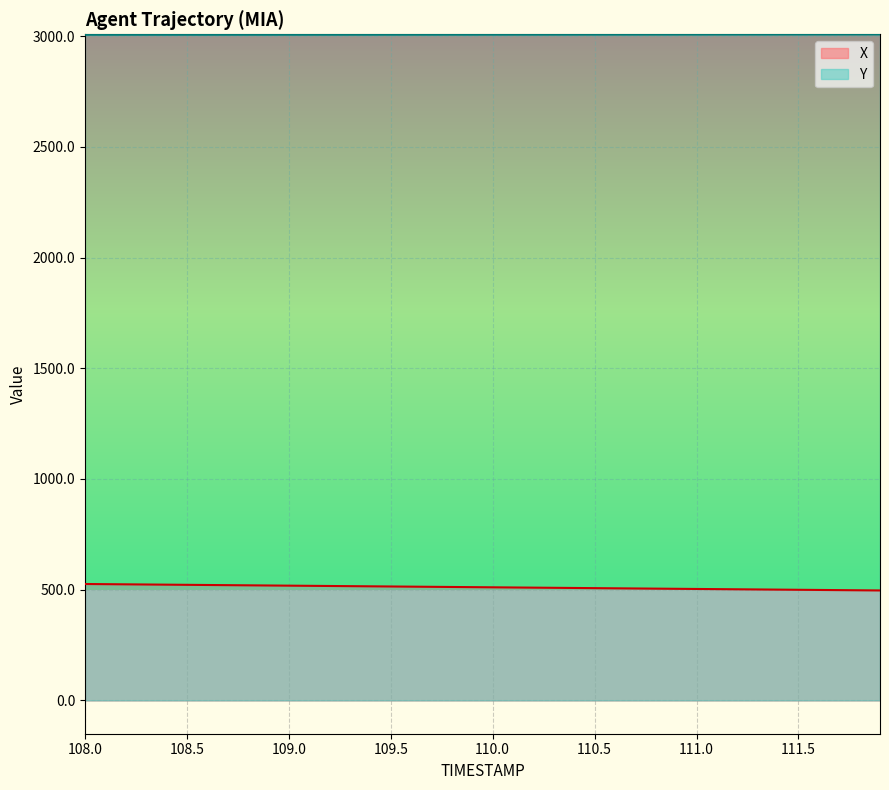

Which series has the largest range (max minus min)?

X